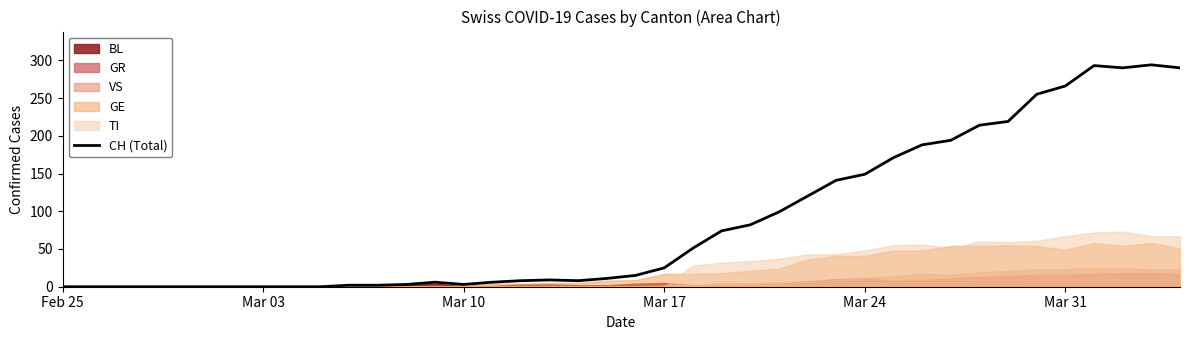

What is the value of the 34th point from the left?

219